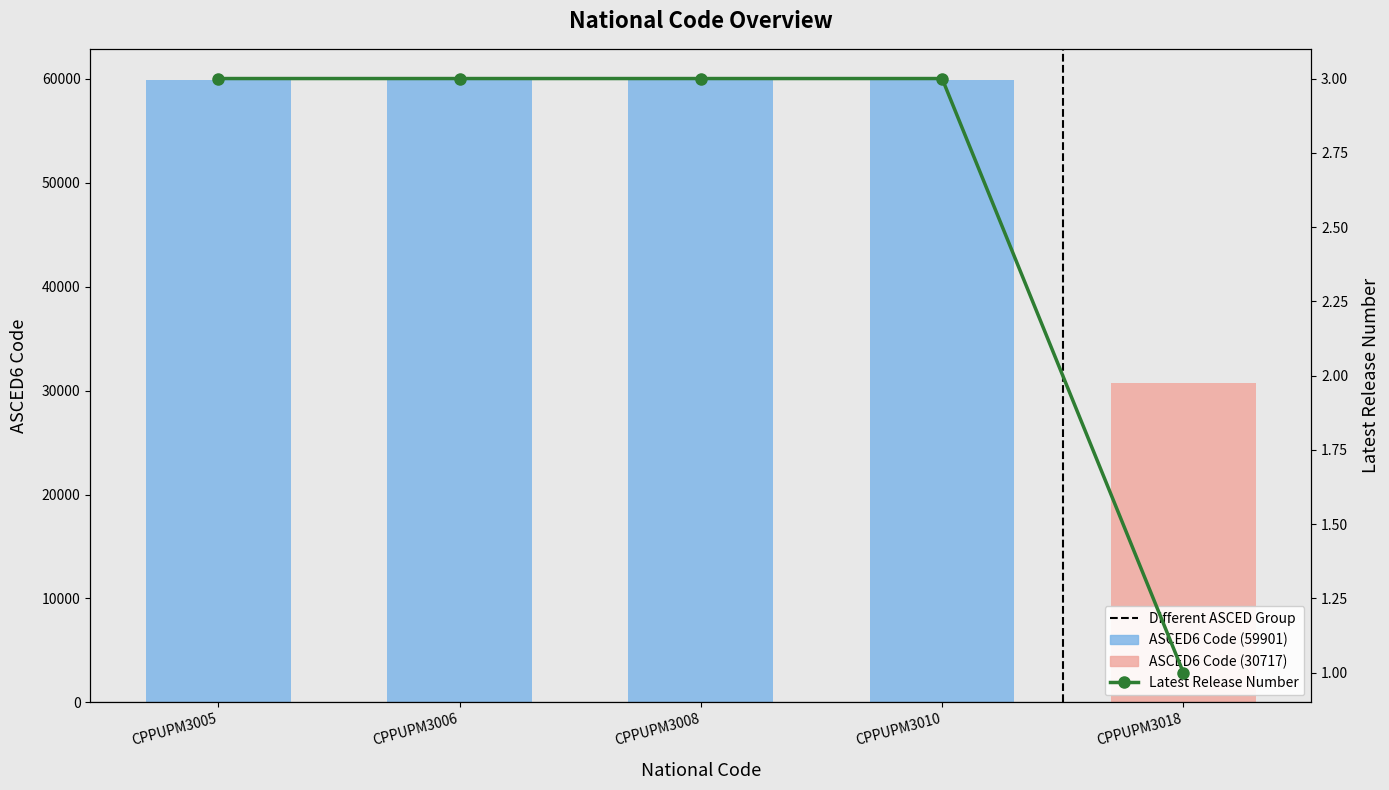

Which series has the largest range (max minus min)?

ASCED6 Code